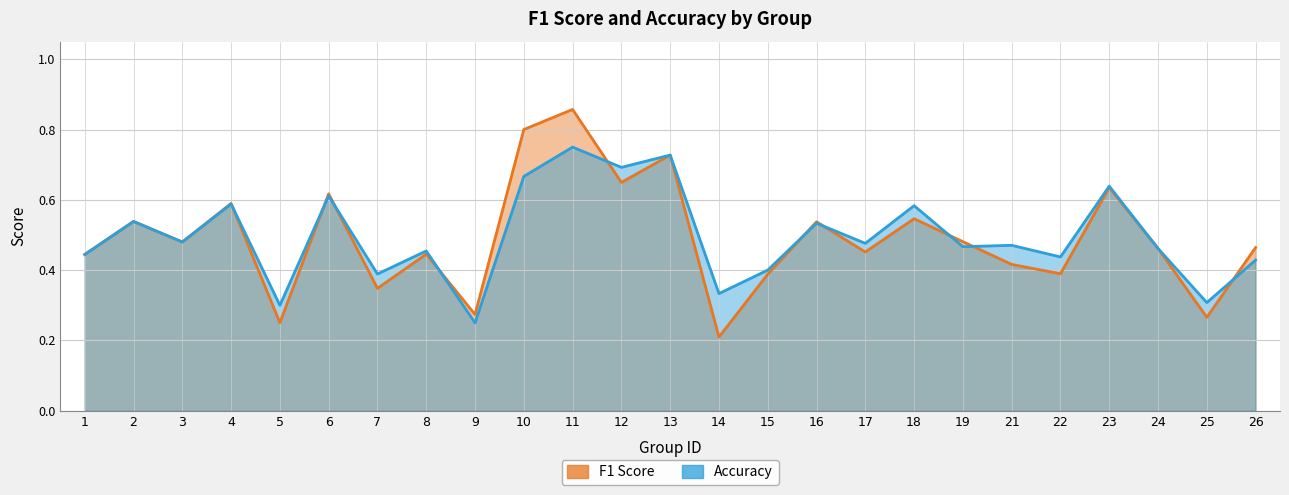

What is the sum of the f1 values at 15 and 8?

0.8